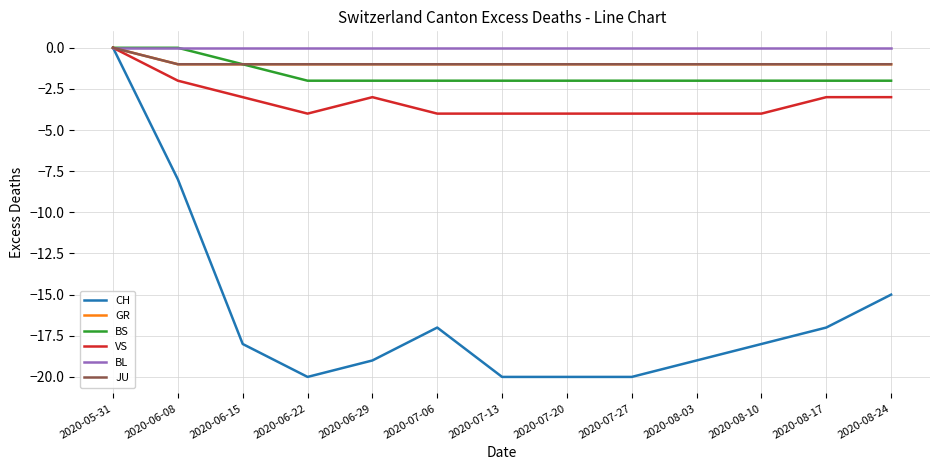

Is the value of BL at 2020-06-22 greater than the value of BS at 2020-08-10?

Yes